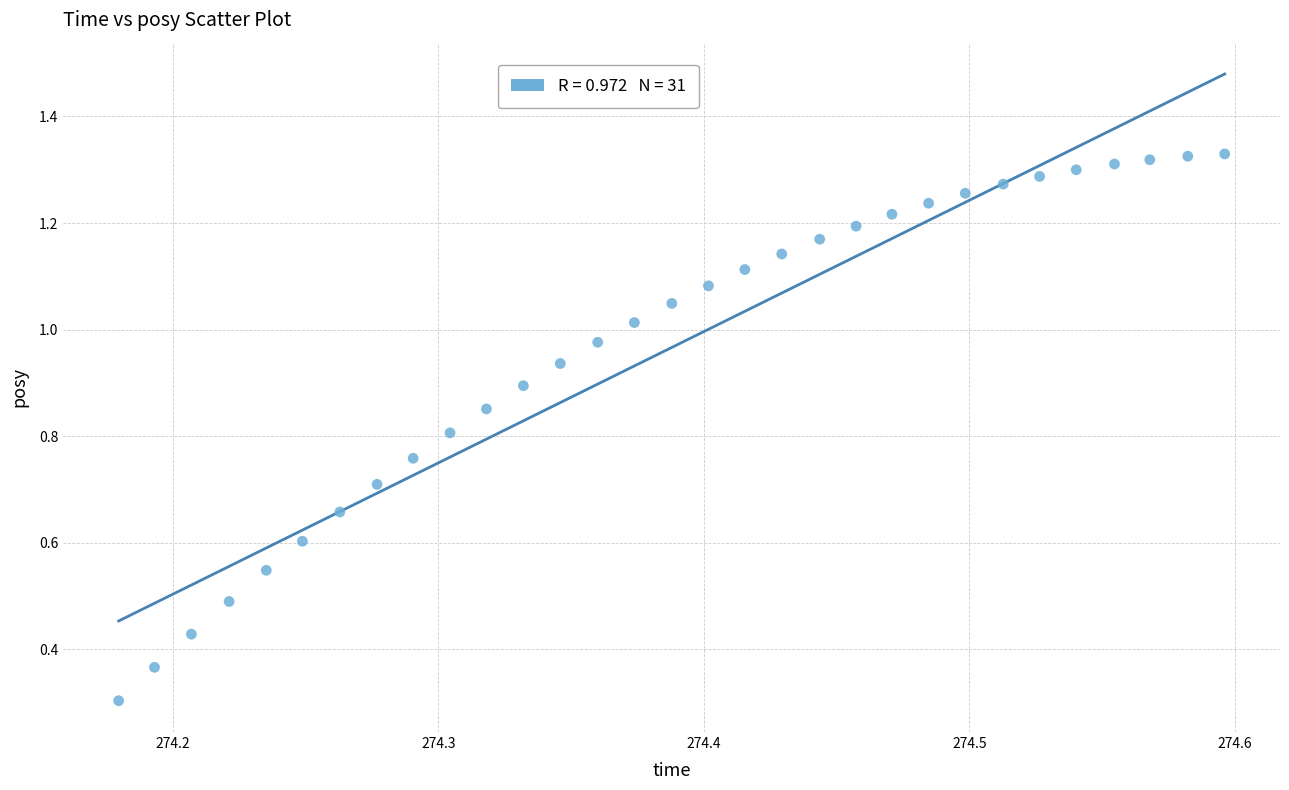

What Y value in the scatter plot is closest to 0?

0.3